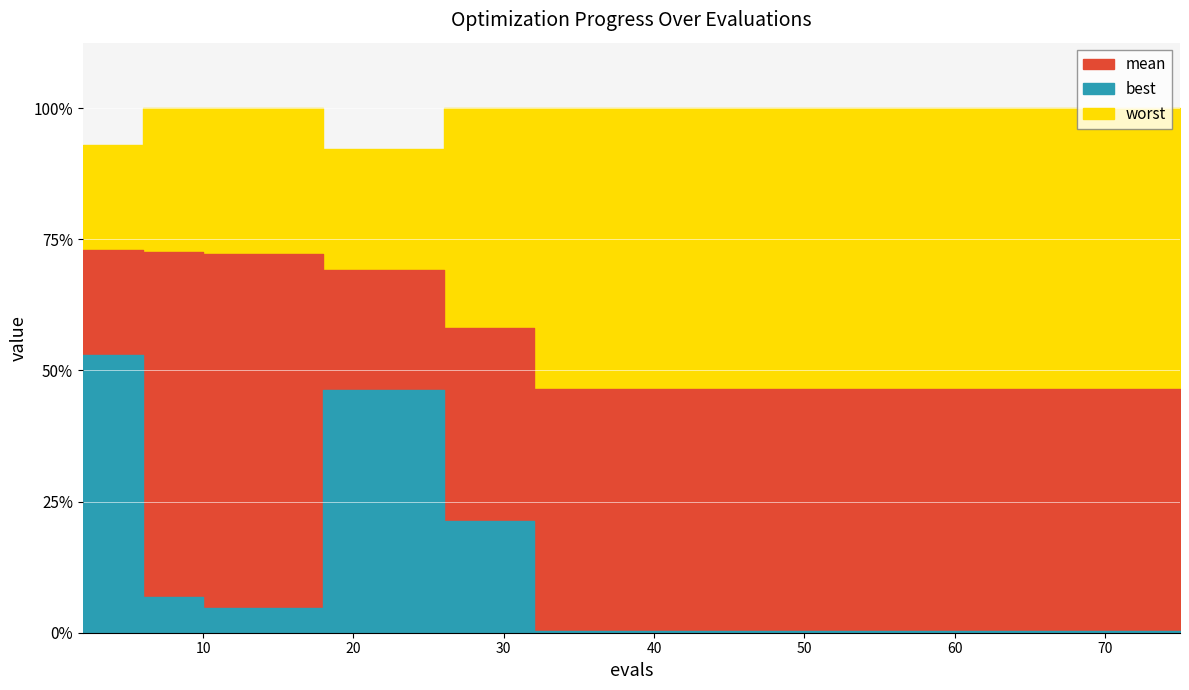

Which category has the highest value across all series?

6